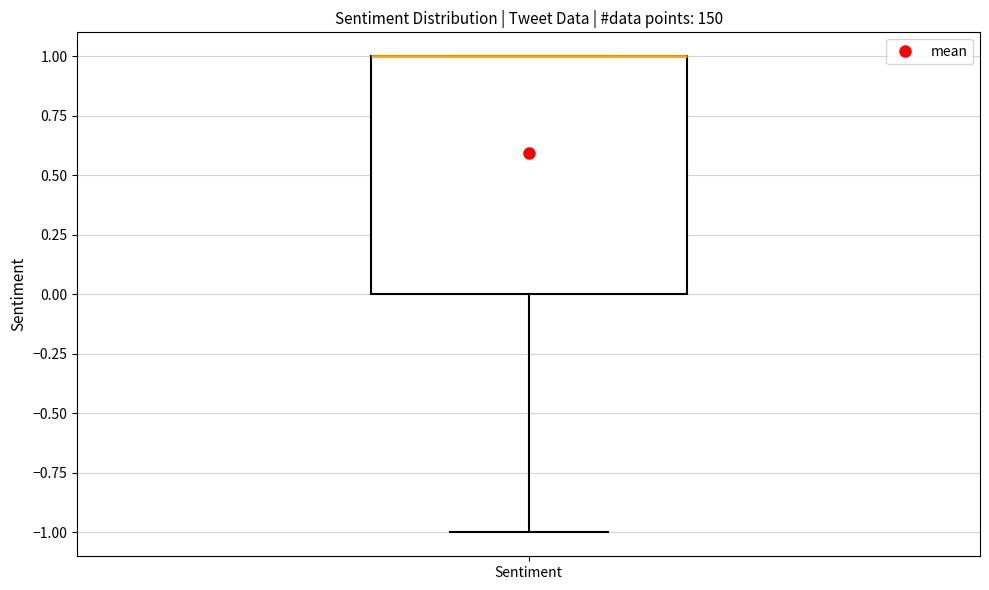

Where is the upper edge of the box for Sentiment on the y-axis? The values are not printed on the chart, so give them approximately, as read against the axis.

1